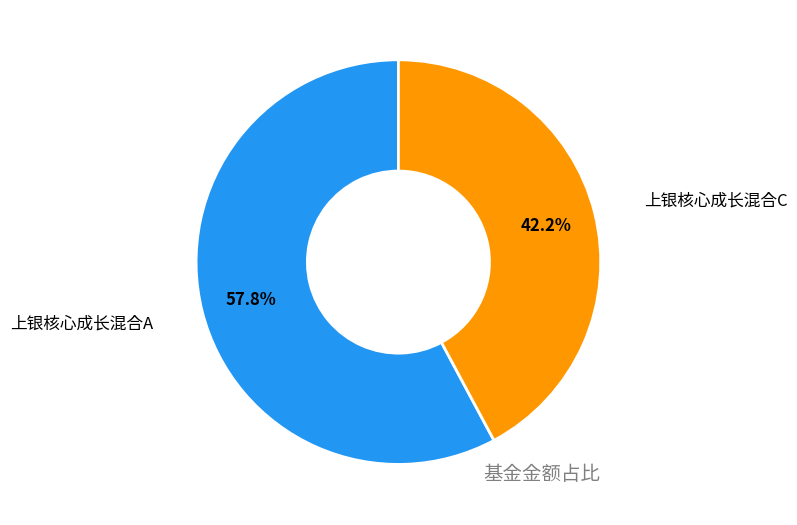

To the nearest percent, what is the difference between the largest and smallest slice percentages?

16%